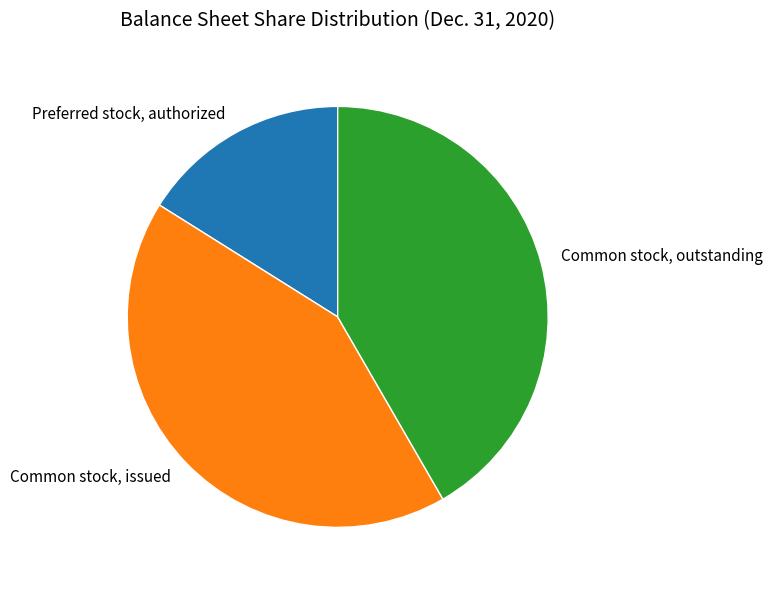

Rank the categories by value from lowest to highest.

Preferred stock, authorized, Common stock, outstanding, Common stock, issued